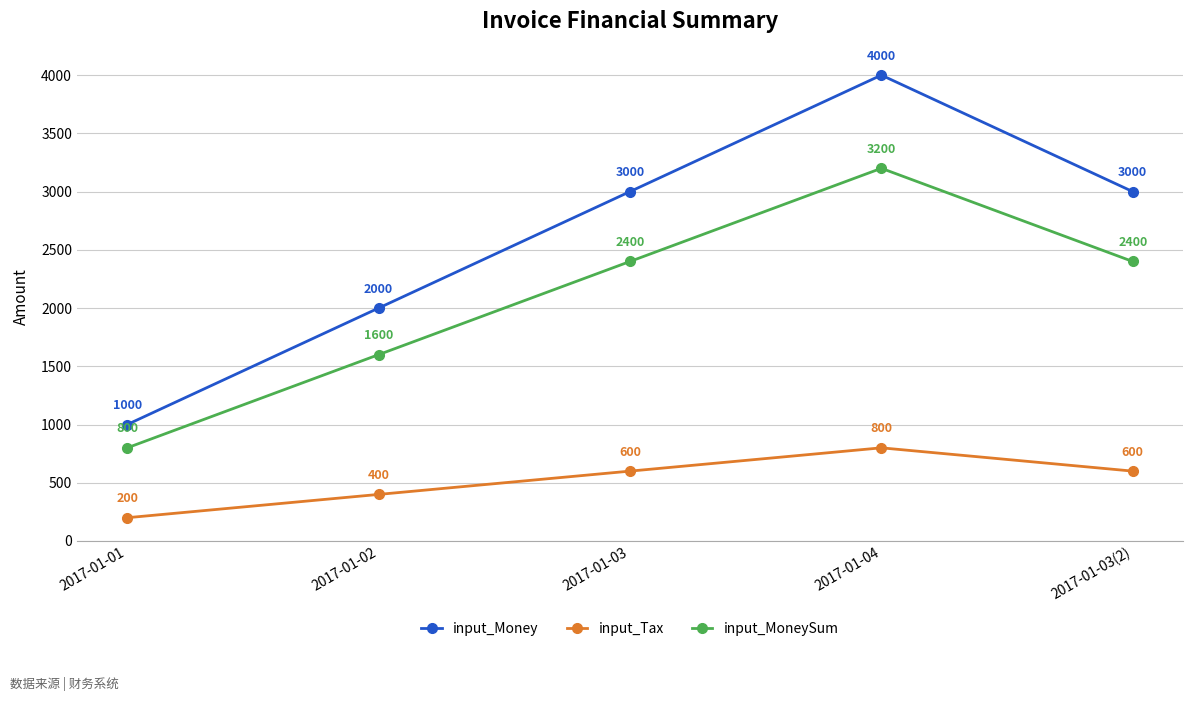

Is the value of input_MoneySum at 2017-01-01 greater than the value of input_Money at 2017-01-03?

No